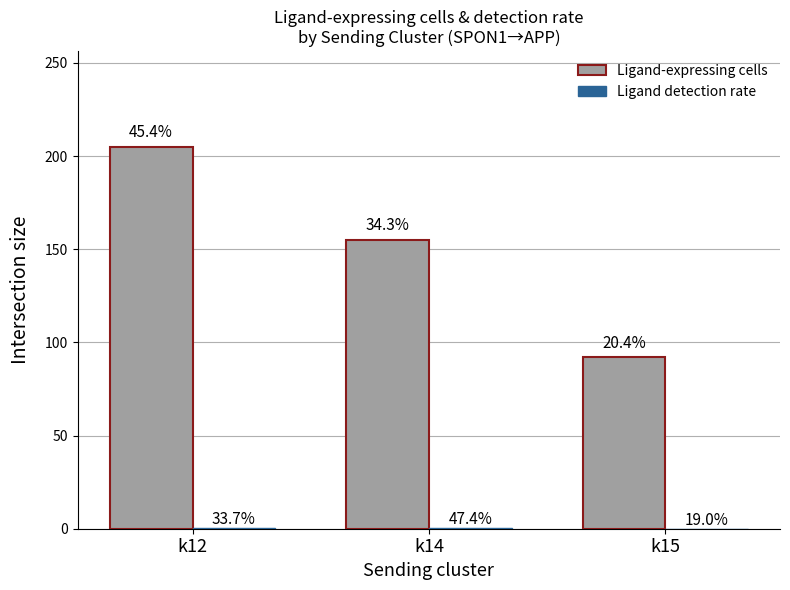

What is the value of the Ligand detection rate bar at the 3rd from the left?

0.1